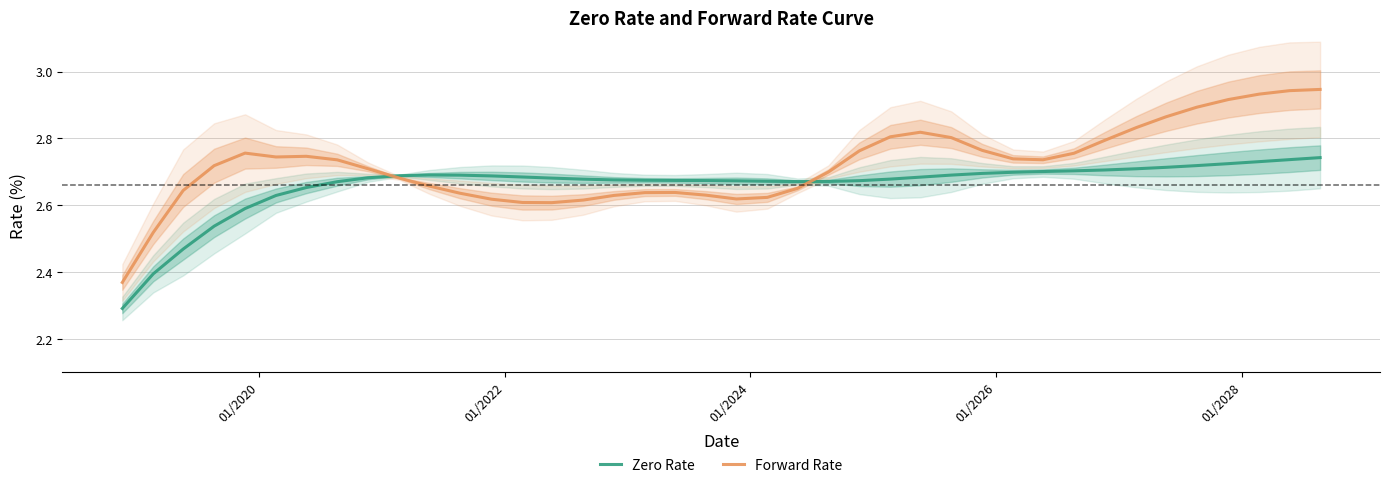

What is the lowest value of the Forward Rate series?

2.4